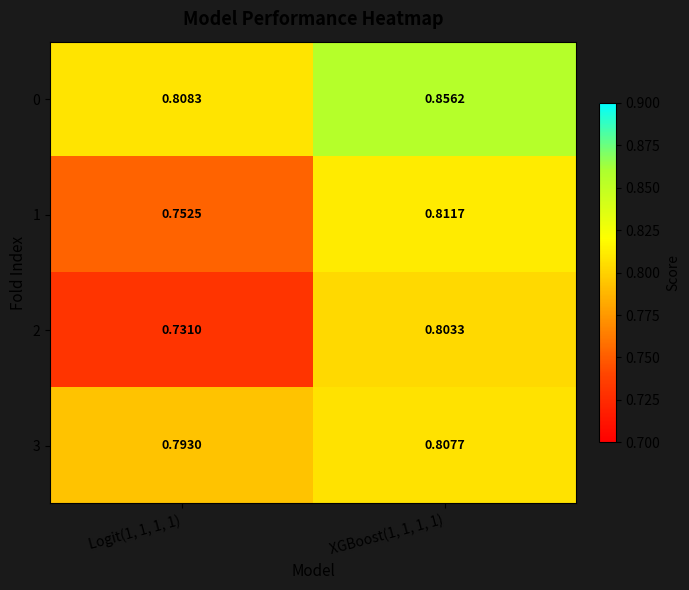

Between XGBoost(1, 1, 1, 1) and Logit(1, 1, 1, 1), which is larger?

XGBoost(1, 1, 1, 1)